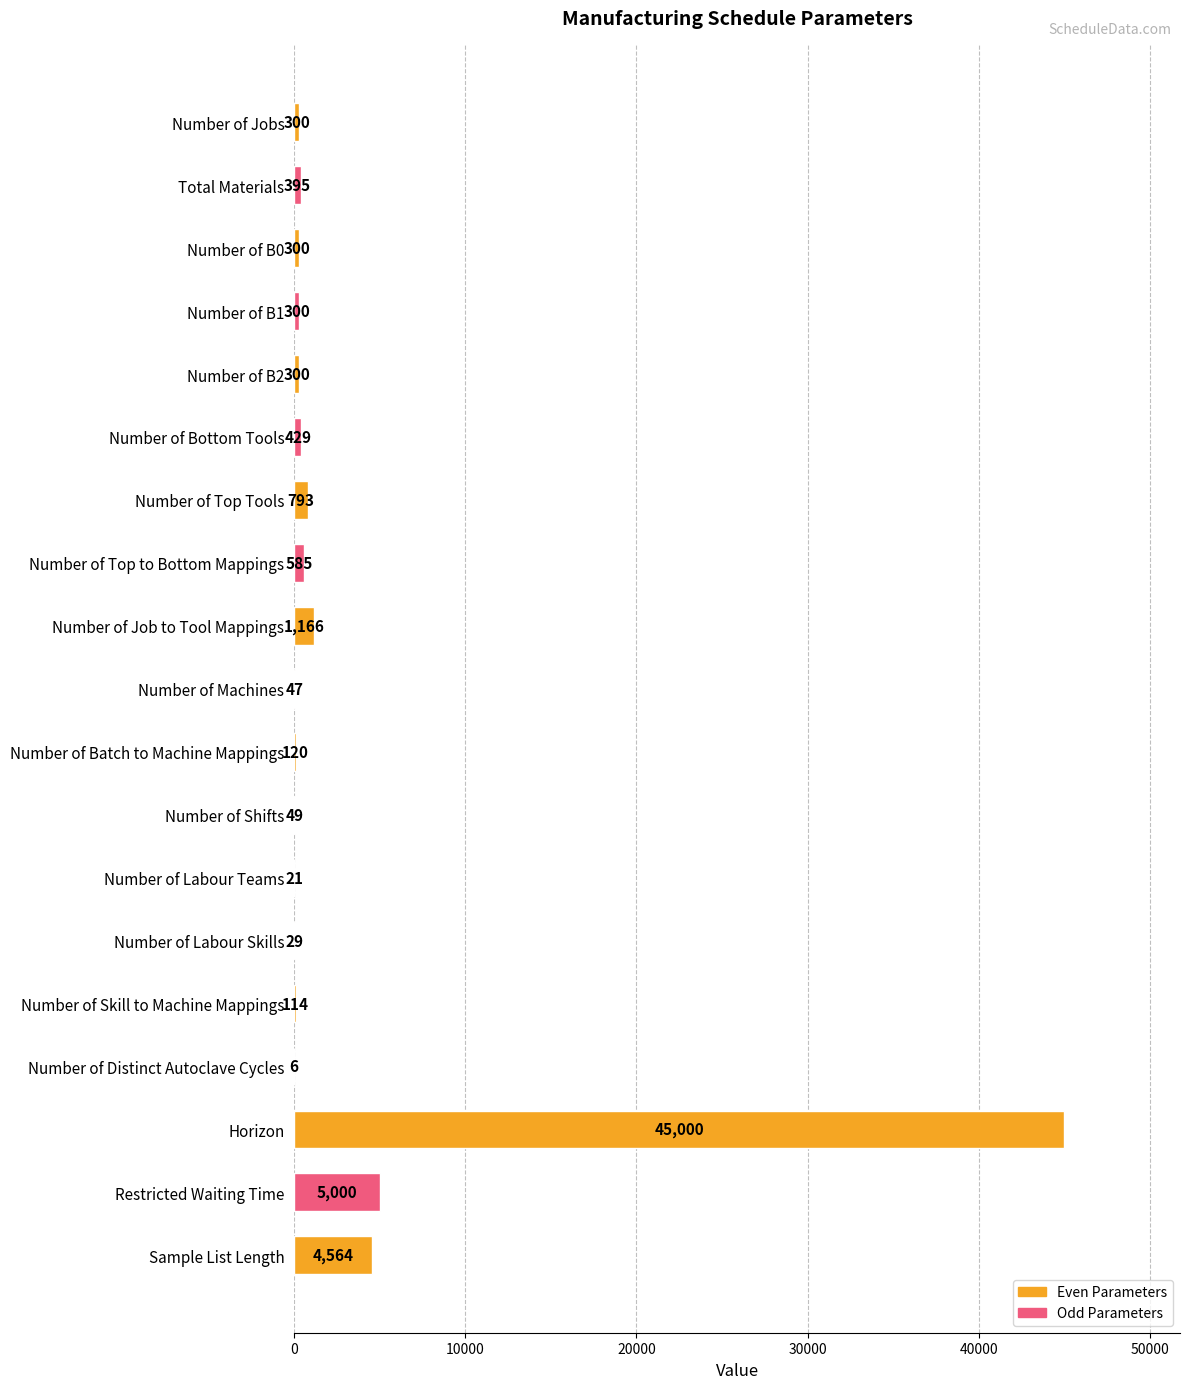

What is the sum of the values at Number of Distinct Autoclave Cycles and Number of Machines?

53